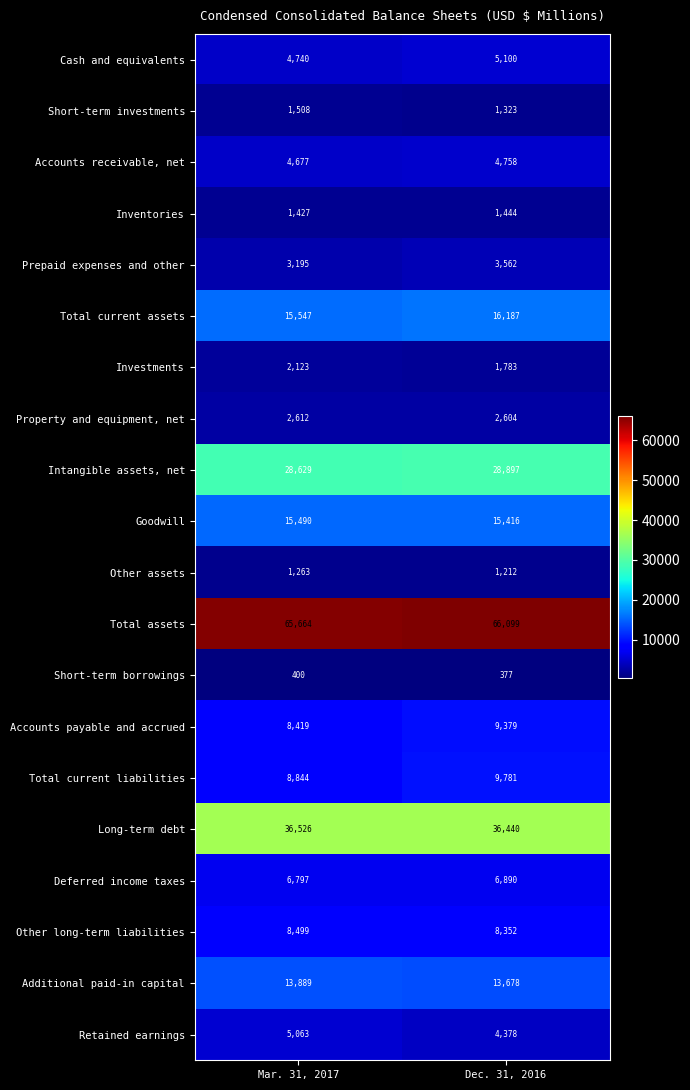

Which series has the largest total across all categories?

Total assets